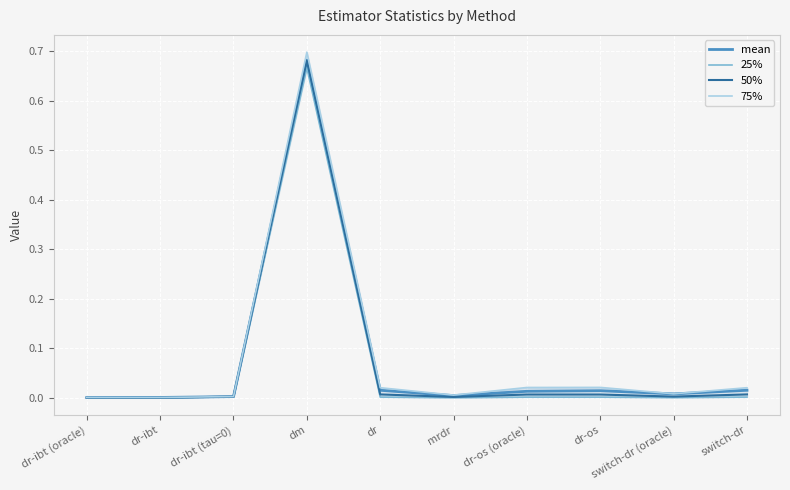

Which series changed the most between dr-ibt (oracle) and dr-ibt?

mean